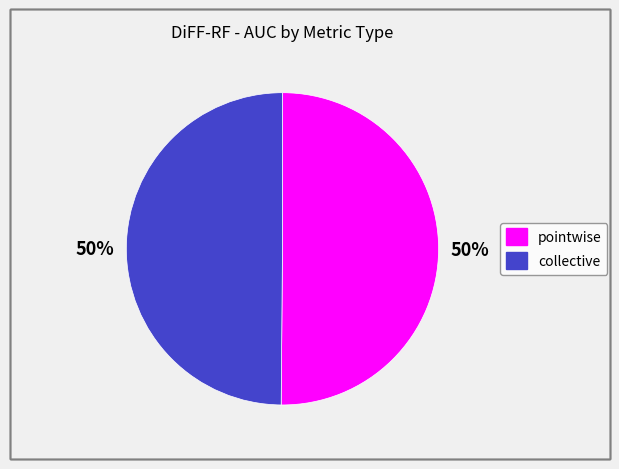

Do collective and pointwise together represent more than half of the pie?

Yes